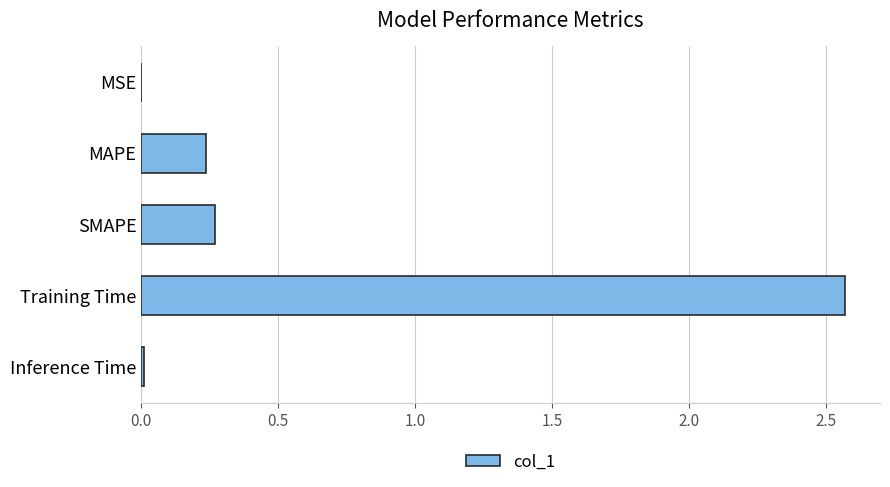

At which category does the chart reach its peak across all series?

Training Time